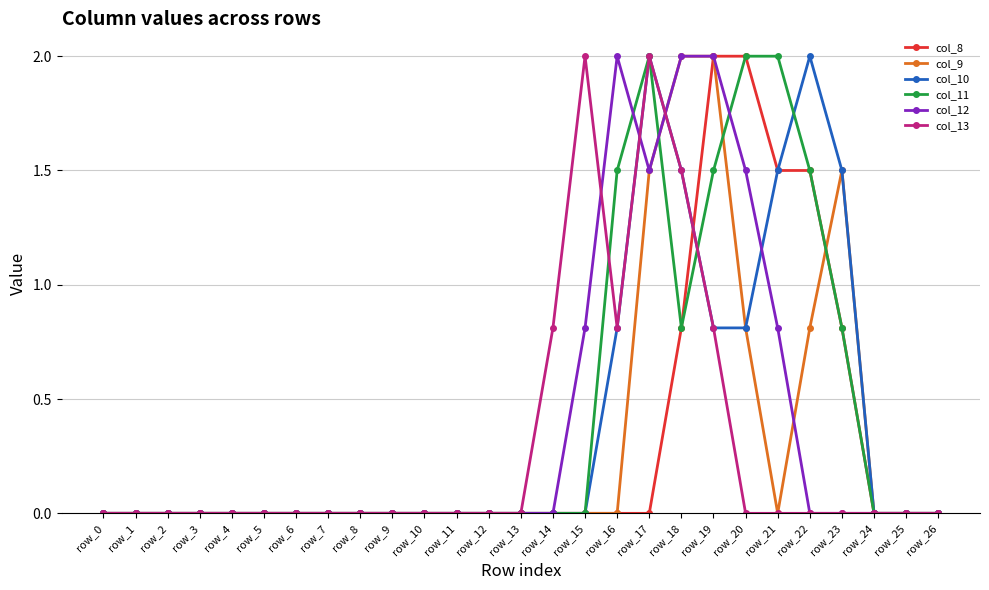

Is this an area chart (filled region under the line)?

No